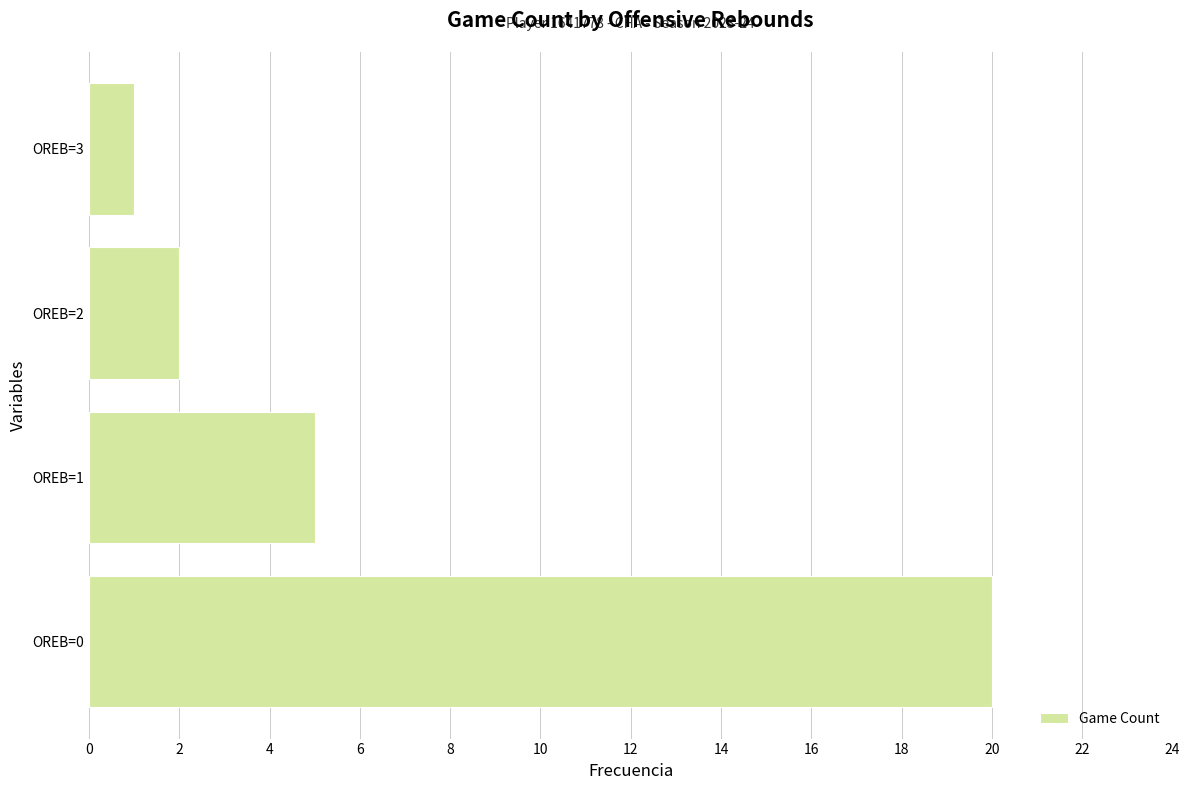

Reading bottom to top, what are all the values shown in this chart?

OREB=0=20	OREB=1=5	OREB=2=2	OREB=3=1